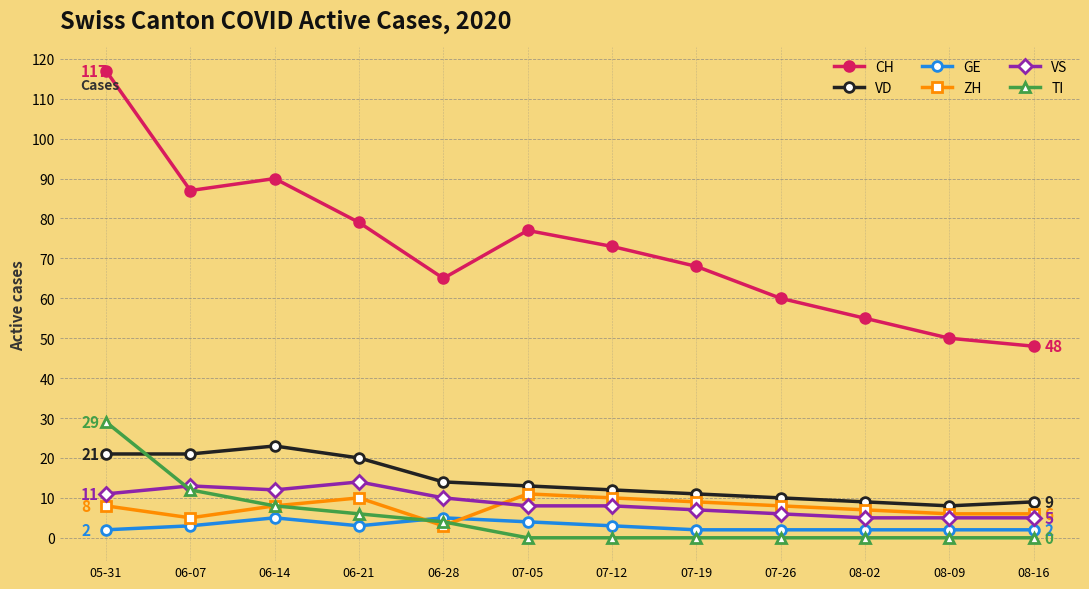

What value does the VS series have at 06-14?

12